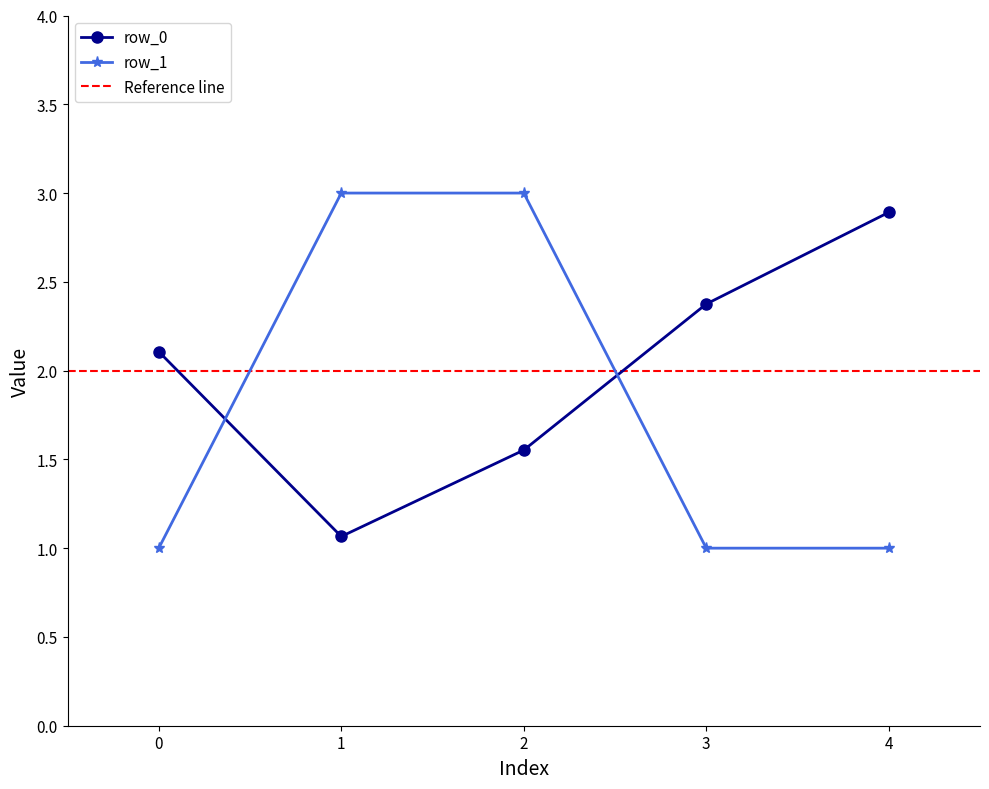

Which label corresponds to the largest value in the chart?

1